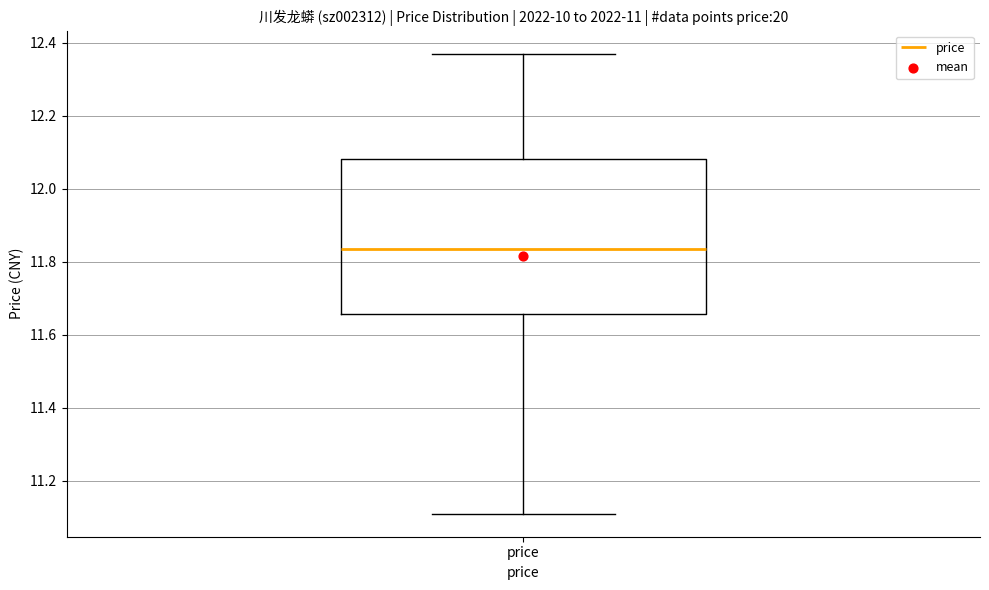

Read this box plot against the y-axis: the position of the median line, the range covered by the box, and the ends of both whiskers. The values are not printed on the chart, so give them approximately, as read against the axis.

median 11.84, box 11.66 to 12.08, whiskers 11.12 to 12.38